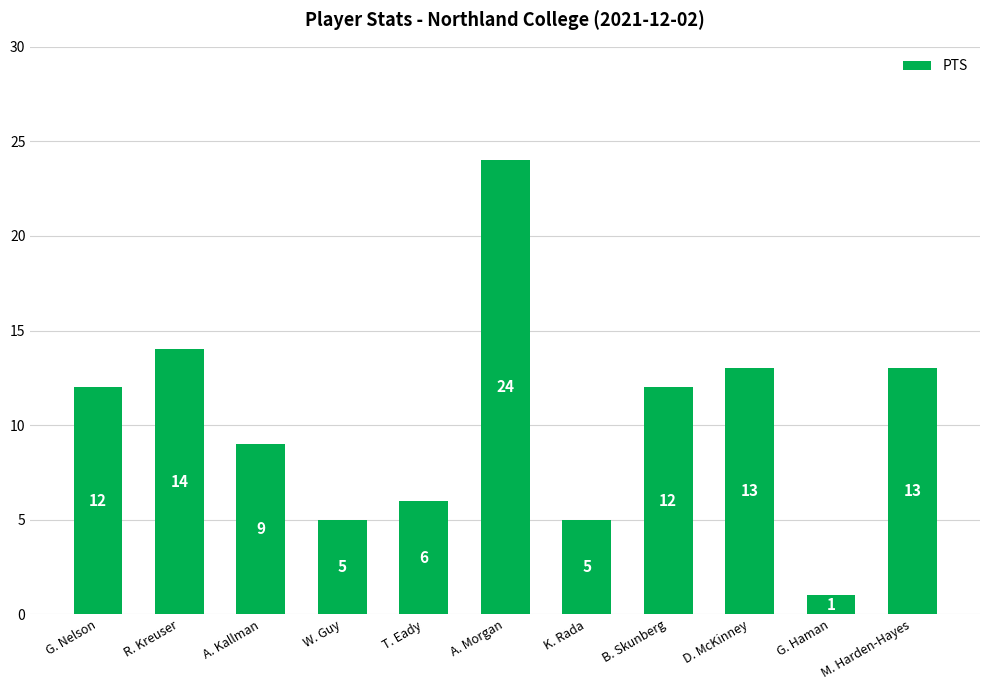

What is the change in value from G. Nelson to M. Harden-Hayes?

+1